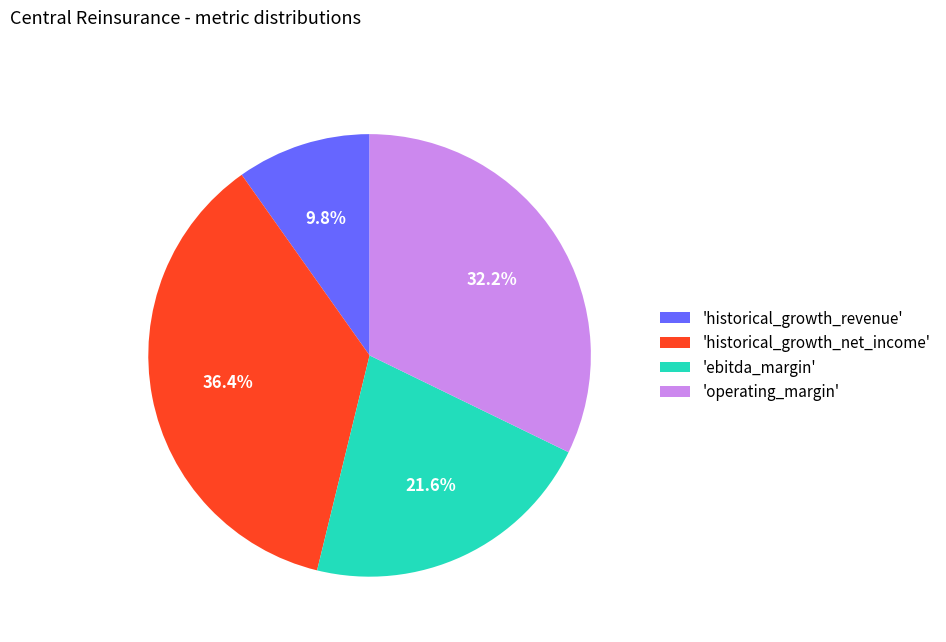

Does any single category account for the majority?

No